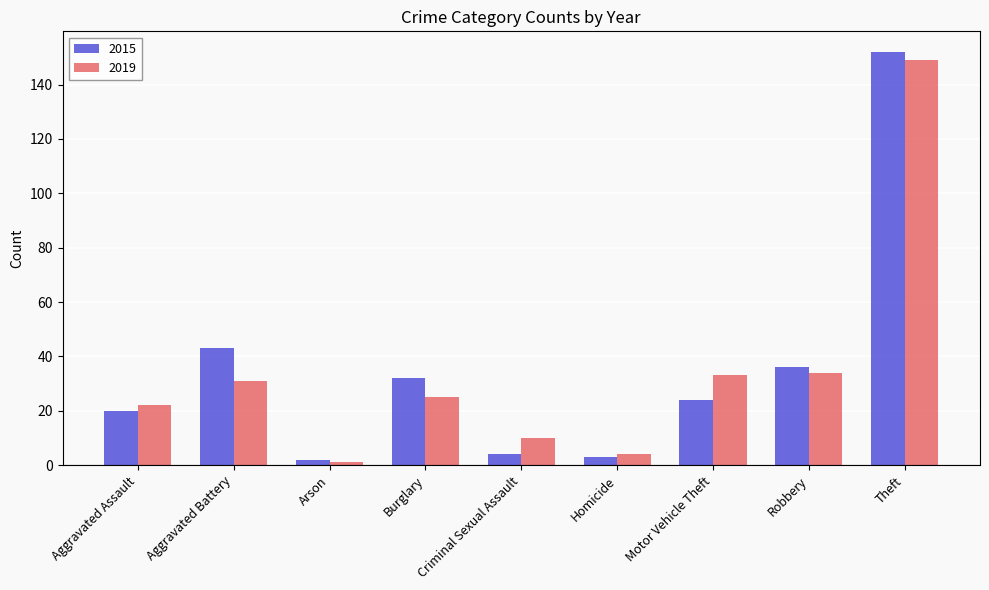

Are the bars horizontal?

No